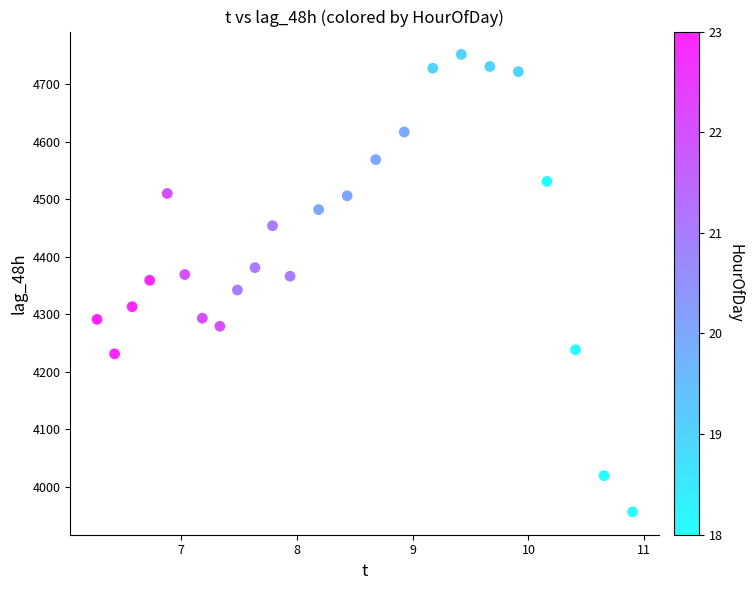

What is the range of Y values (max minus min)?

796